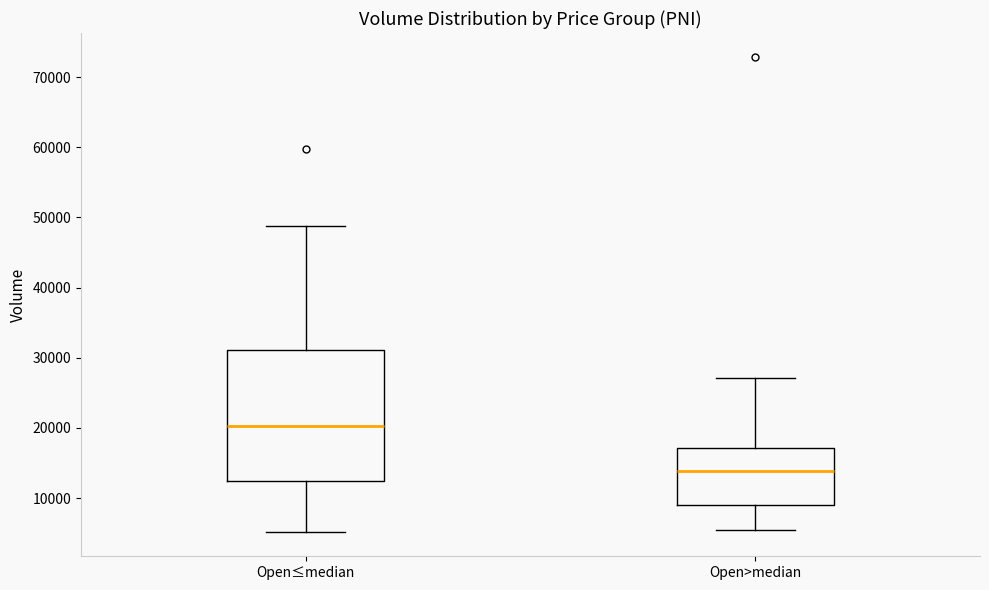

Reading left to right, read every box against the y-axis: the position of its median line, the range the box covers, and the ends of its whiskers. The values are not printed on the chart, so give them approximately, as read against the axis.

Open≤median: median 20000, box 12000 to 31000, whiskers 5000 to 49000
Open>median: median 14000, box 9000 to 17000, whiskers 5000 to 27000